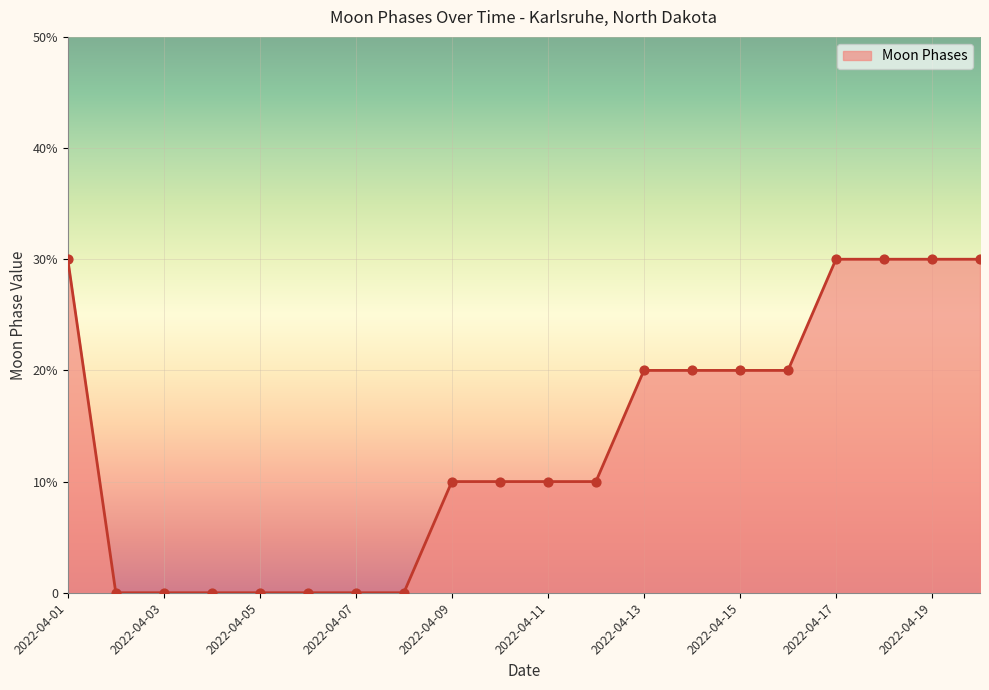

Does the chart have visible grid lines?

Yes